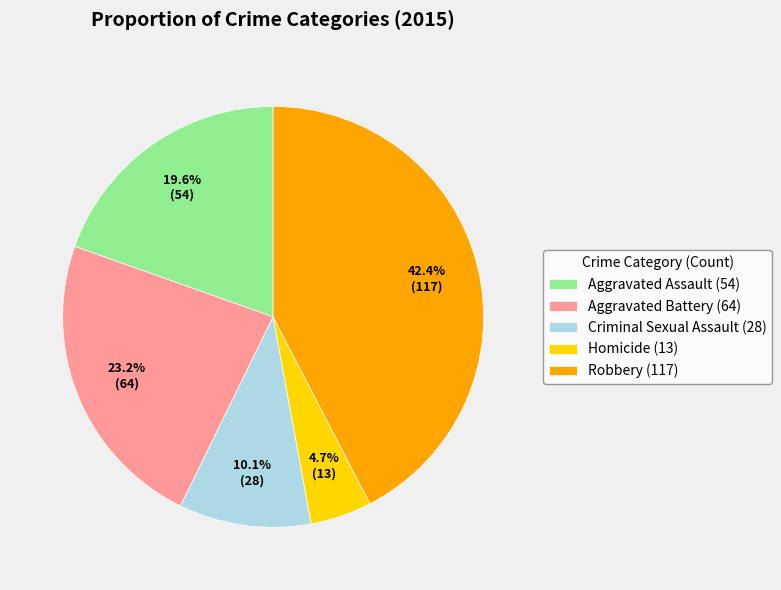

What is the largest slice in the pie chart?

Robbery